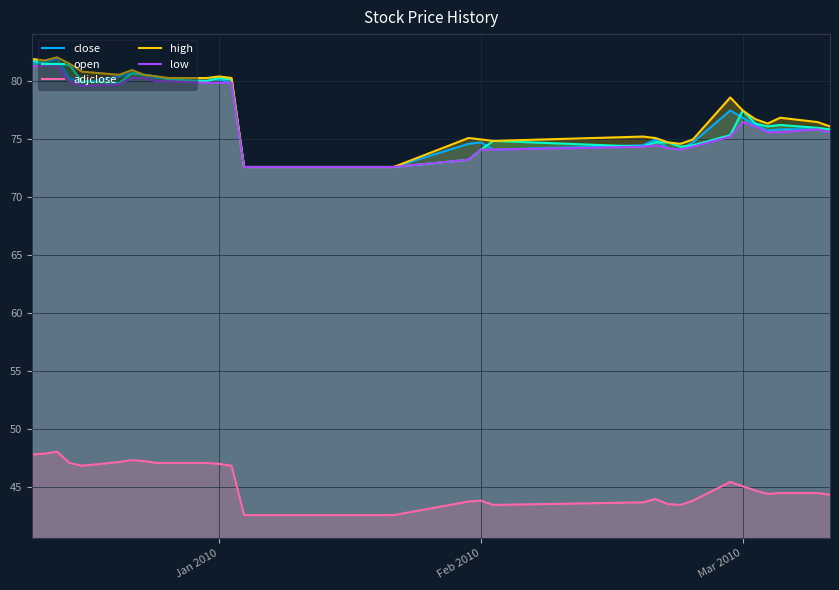

True or false: open and low intersect in this chart.

False